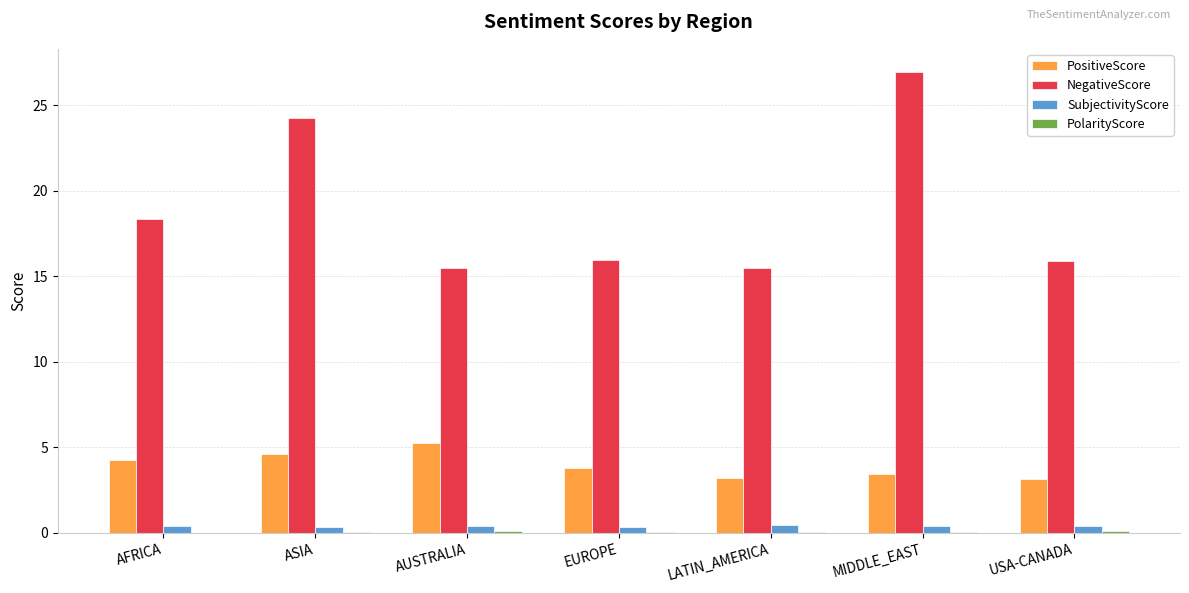

Which series changed the most between LATIN_AMERICA and MIDDLE_EAST?

NegativeScore